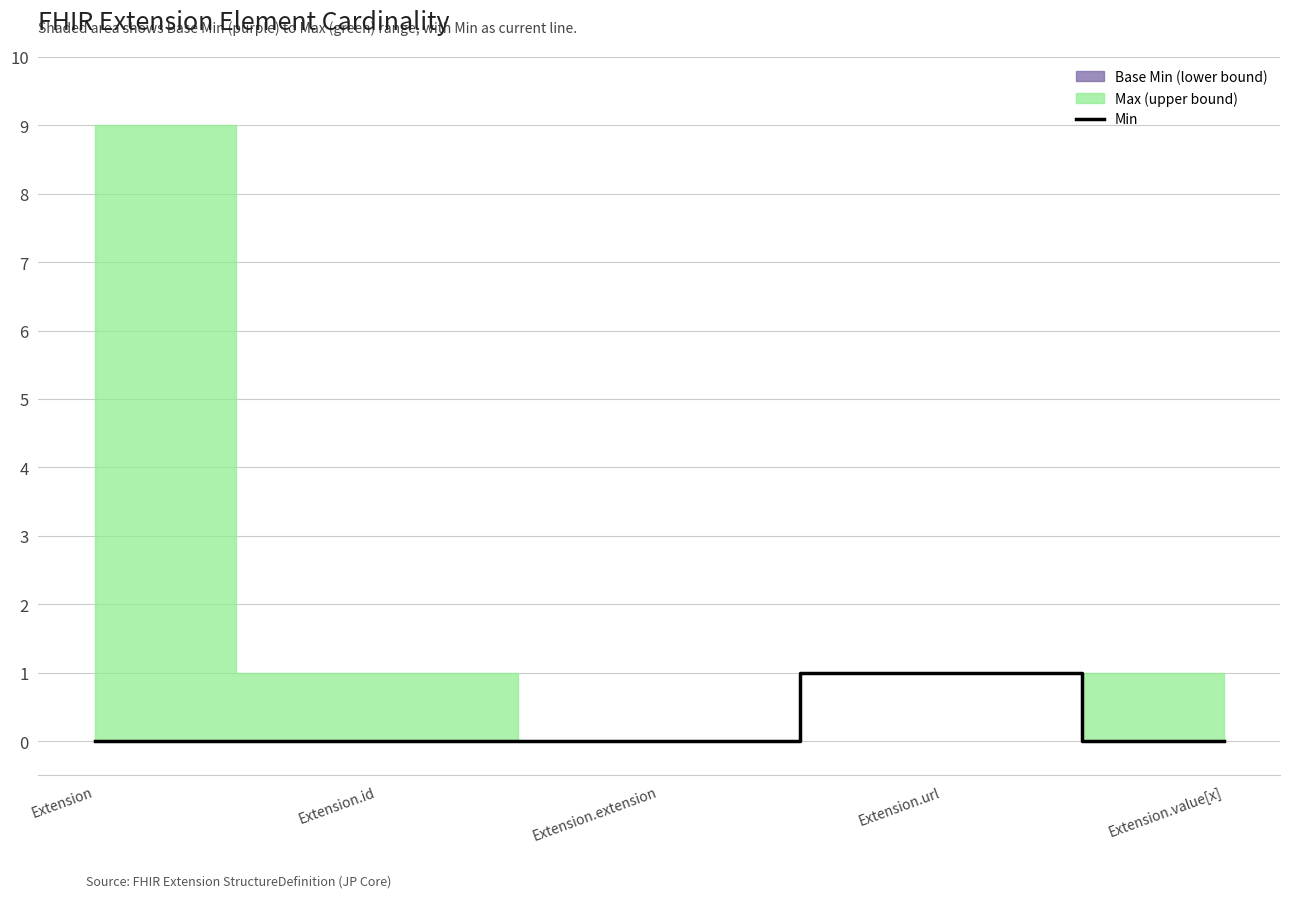

Is it true that the value at Extension.url is 1?

True